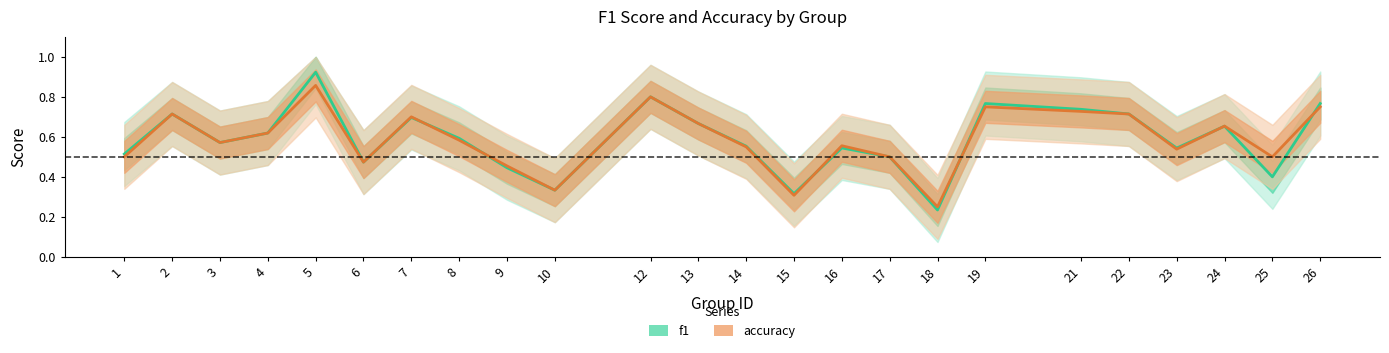

Rank the series by their maximum value, from highest to lowest.

f1, accuracy